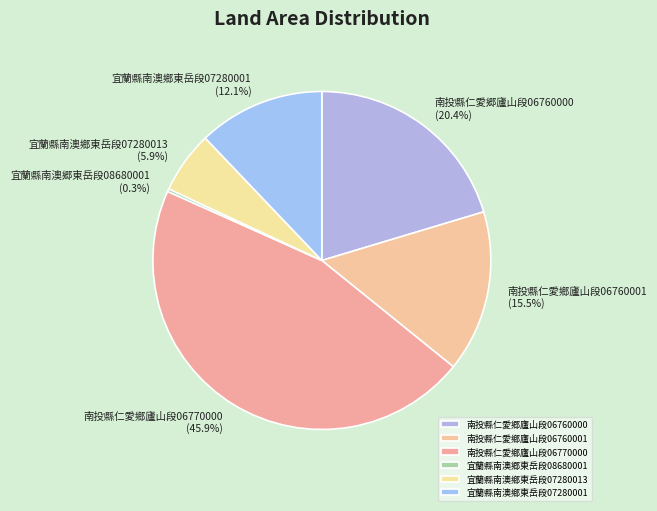

Which has a higher value, 宜蘭縣南澳鄉東岳段07280013 or 南投縣仁愛郷廬山段06760000?

南投縣仁愛郷廬山段06760000